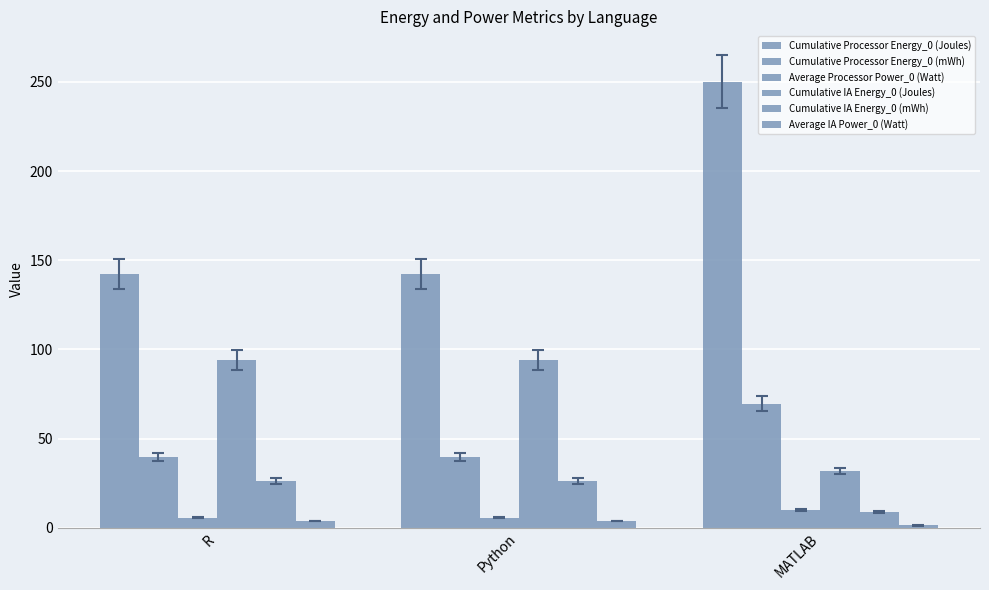

Count the number of data series in this chart.

6